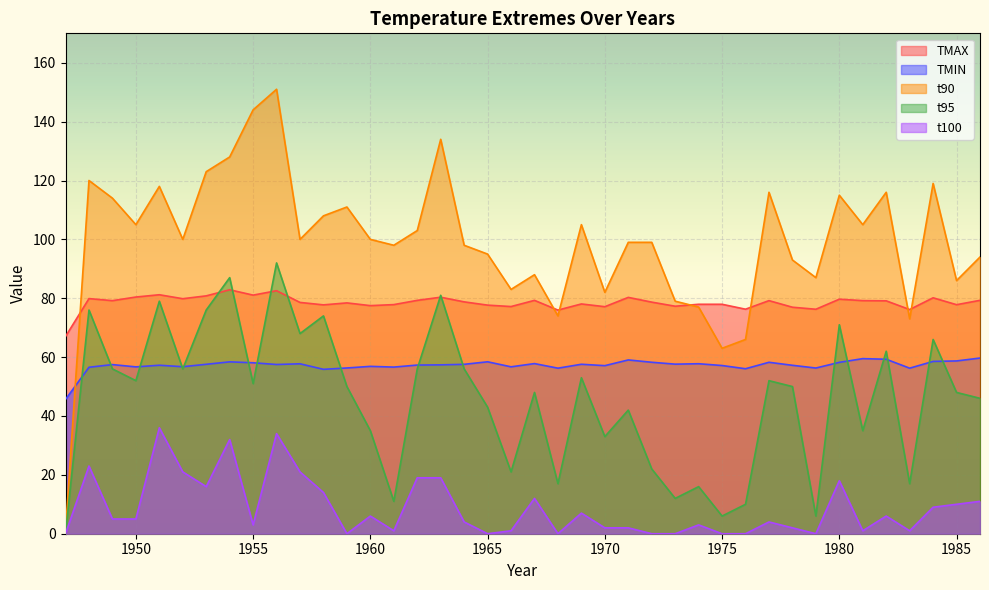

What is the greatest value displayed?

151.0